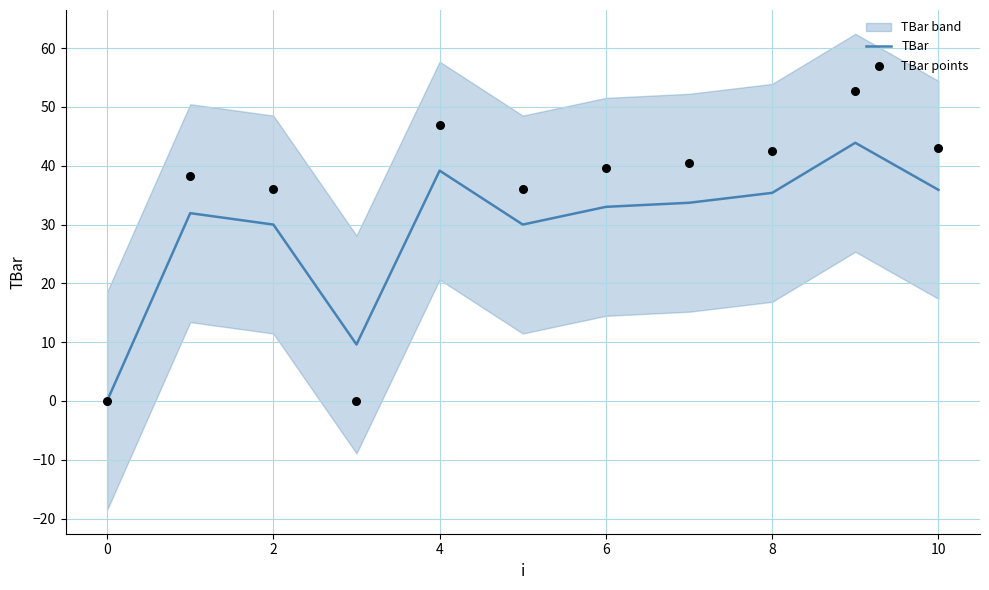

Which series contains the highest Y value?

TBar points